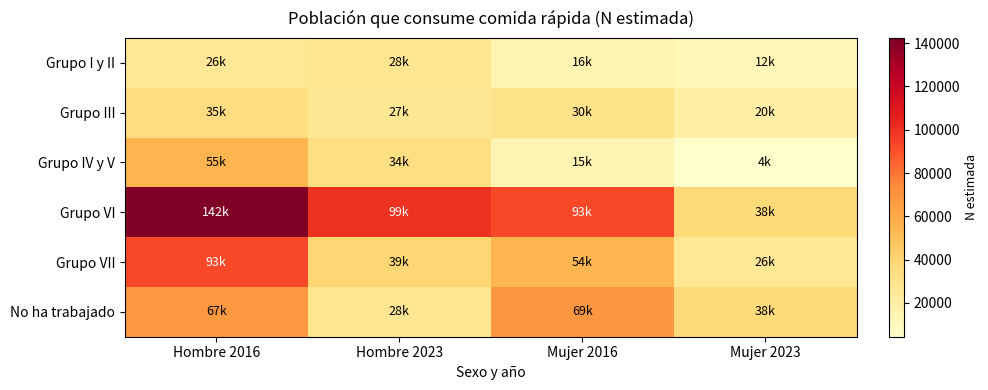

Reading right to left, what are all the values shown in this chart?

Grupo I y II: Mujer 2023=11963	Mujer 2016=15619	Hombre 2023=28497	Hombre 2016=26185
Grupo III: Mujer 2023=20363	Mujer 2016=30457	Hombre 2023=26976	Hombre 2016=34548
Grupo IV y V: Mujer 2023=4344	Mujer 2016=14987	Hombre 2023=33803	Hombre 2016=55029
Grupo VI: Mujer 2023=38235	Mujer 2016=92617	Hombre 2023=99466	Hombre 2016=142408
Grupo VII: Mujer 2023=26407	Mujer 2016=54014	Hombre 2023=39434	Hombre 2016=92580
No ha trabajado: Mujer 2023=37969	Mujer 2016=68610	Hombre 2023=27772	Hombre 2016=67055